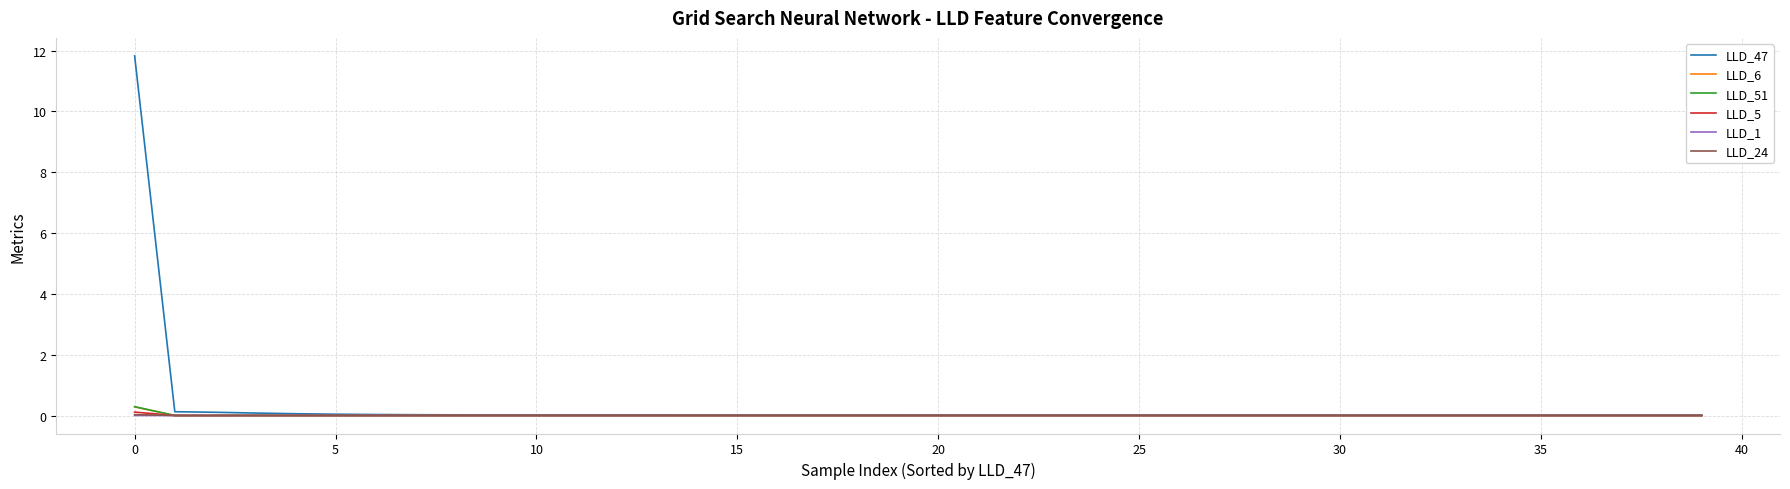

What is the maximum value shown in the chart?

11.8